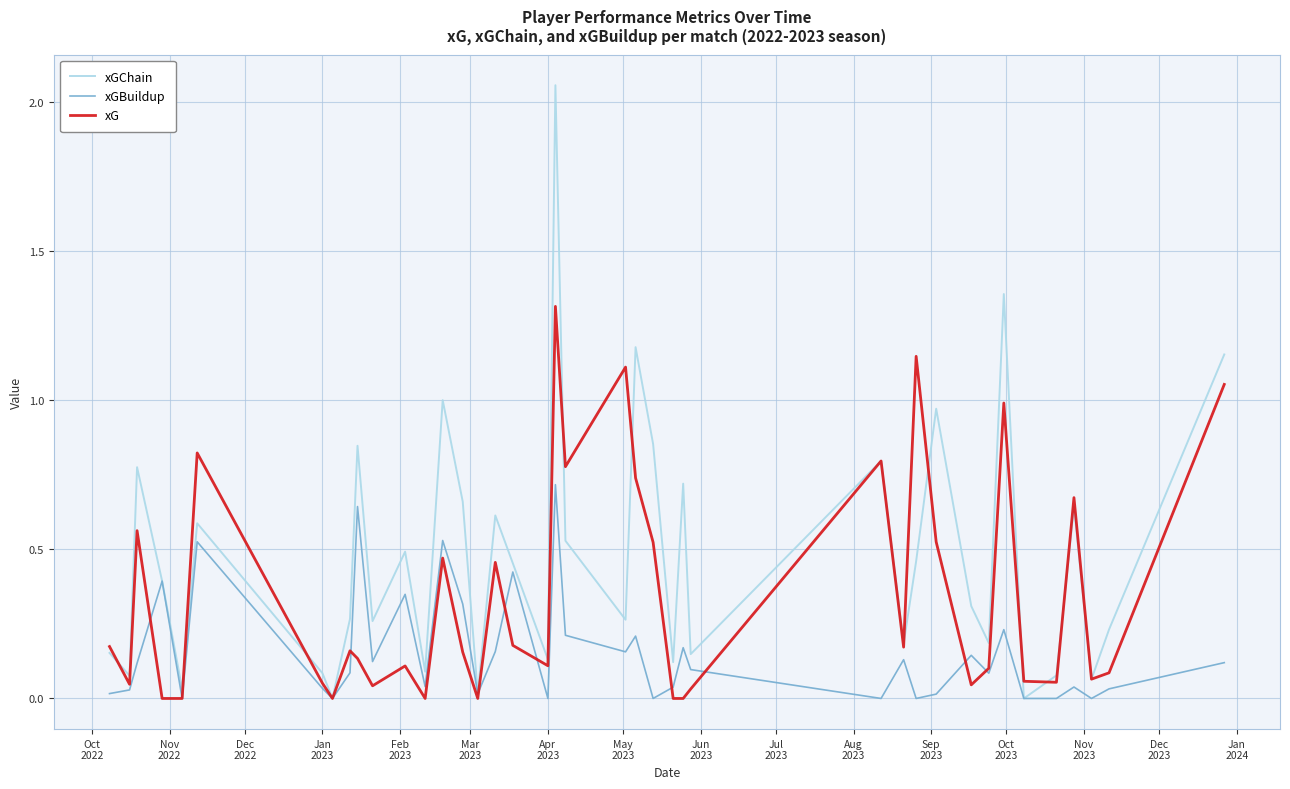

Which series has the largest total across all categories?

xGChain